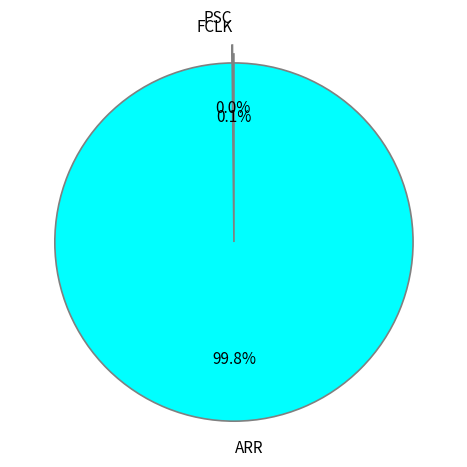

What percentage is the ARR slice, to the nearest percent?

100%